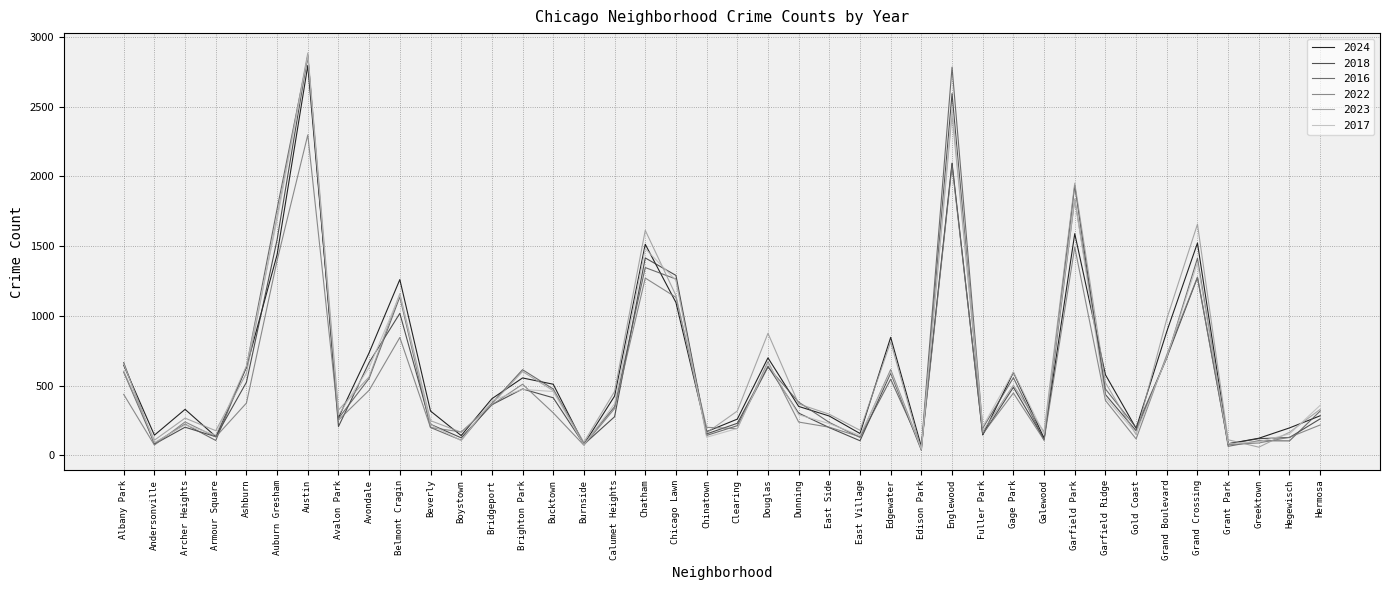

At which category is the sum across all series the highest?

Austin